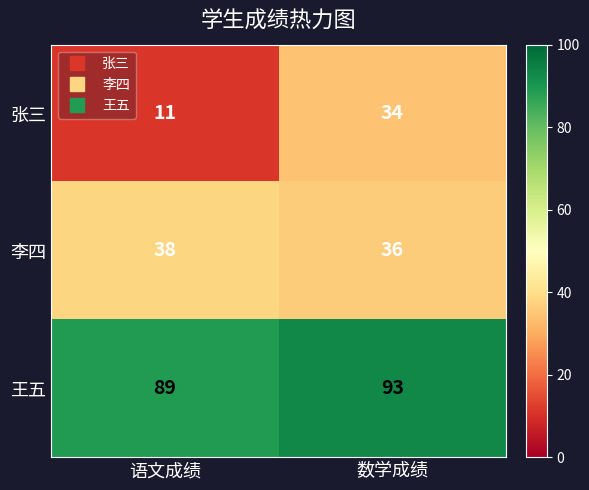

The 李四 series shows 50 at 语文成绩. True or false?

False